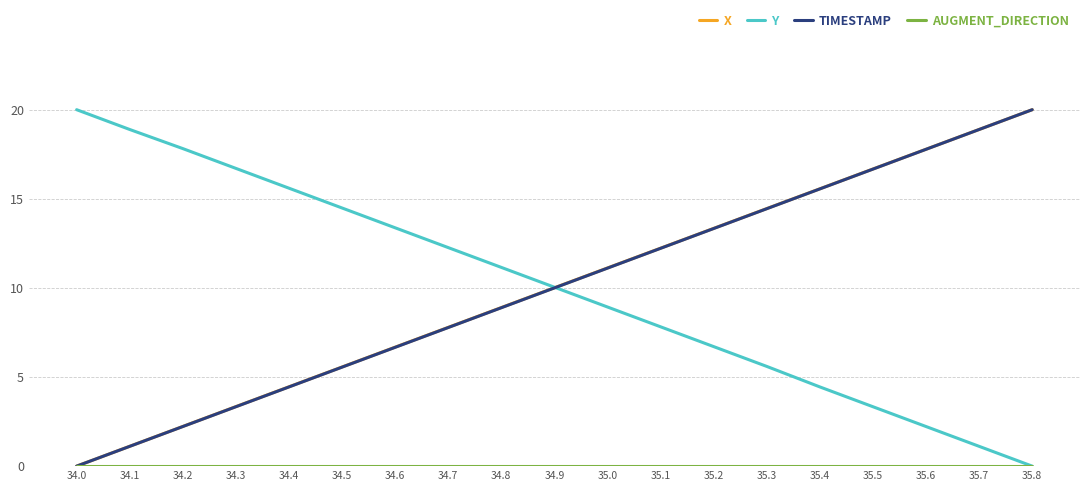

At which label does TIMESTAMP reach its peak?

35.8